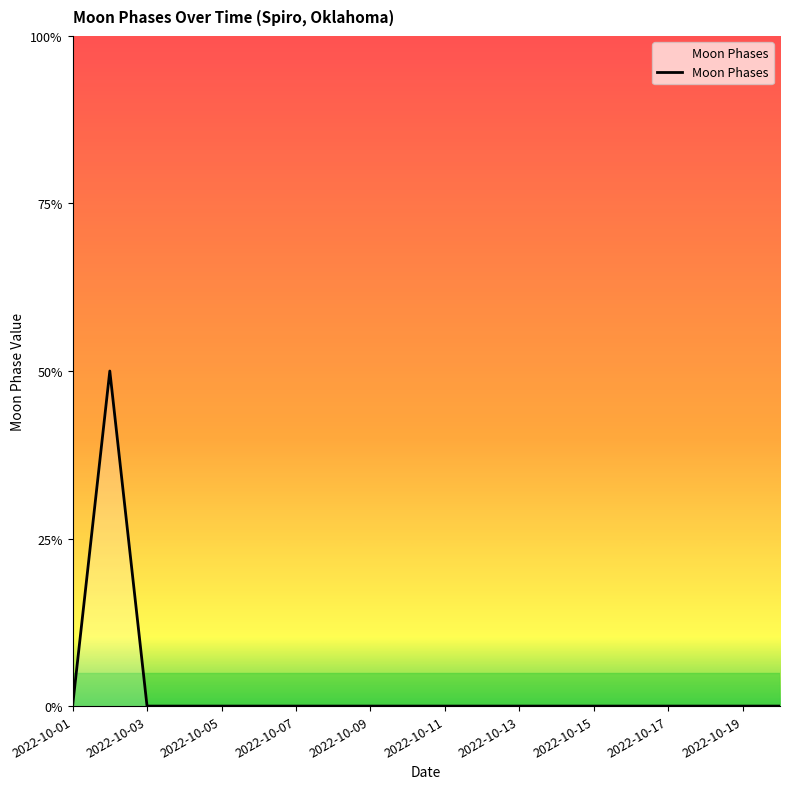

Does the chart display data point markers on the line(s)?

No